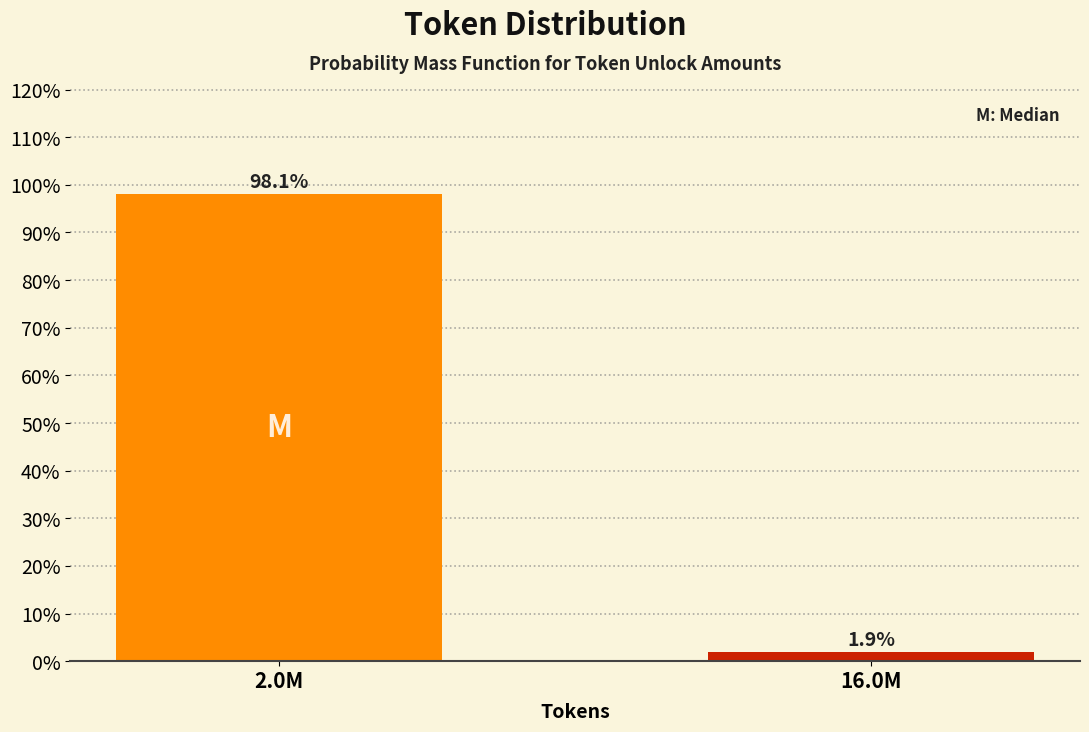

Reading left to right, list all the values displayed in this chart.

98.1	1.9